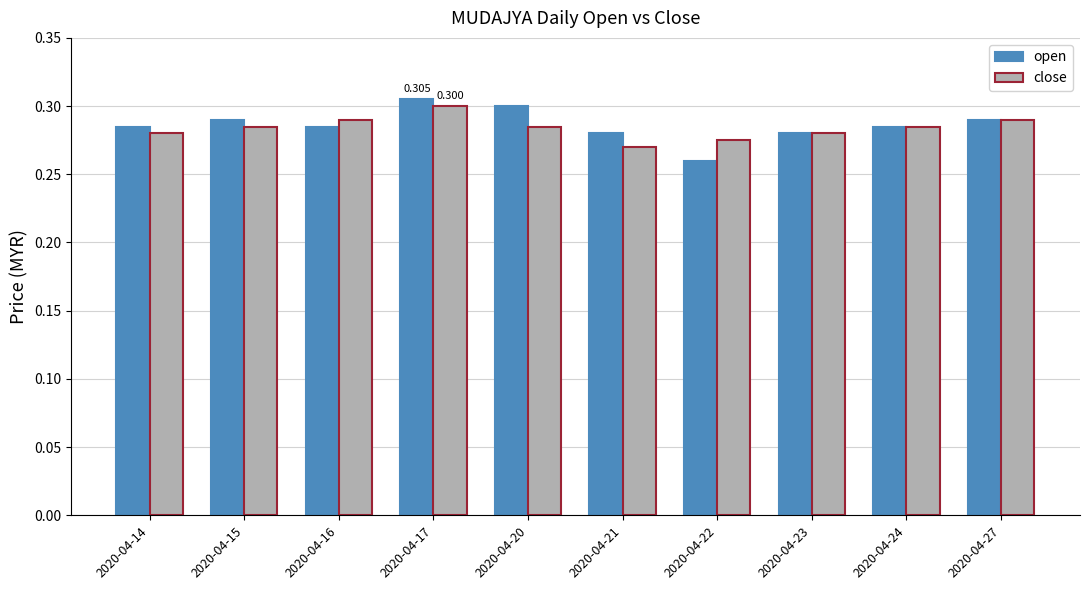

True or false: open has a value of 0.3 at 2020-04-21.

True